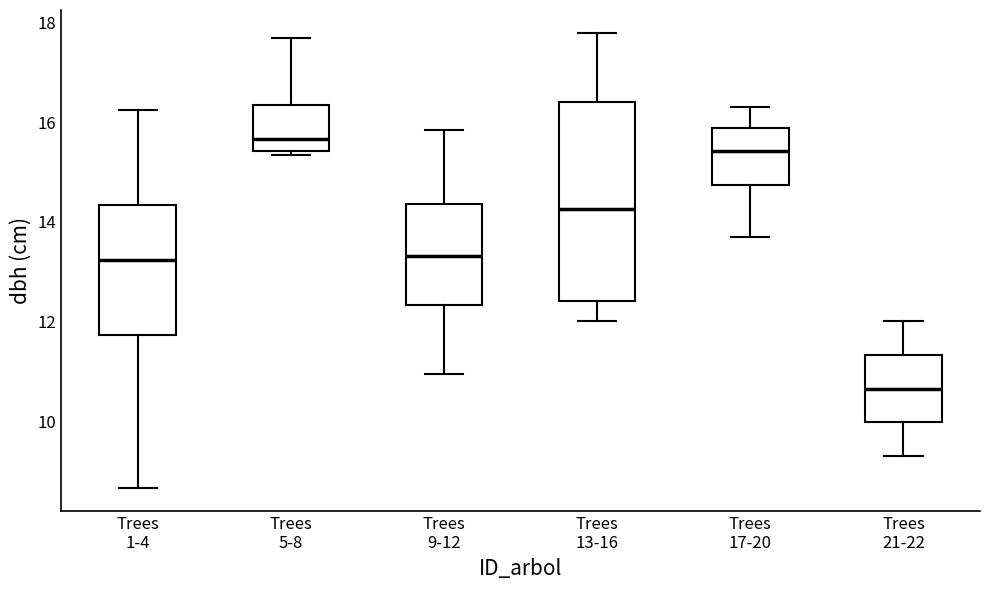

Where does the median line of the box for Trees 1-4 sit on the y-axis? The values are not printed on the chart, so give them approximately, as read against the axis.

13.2